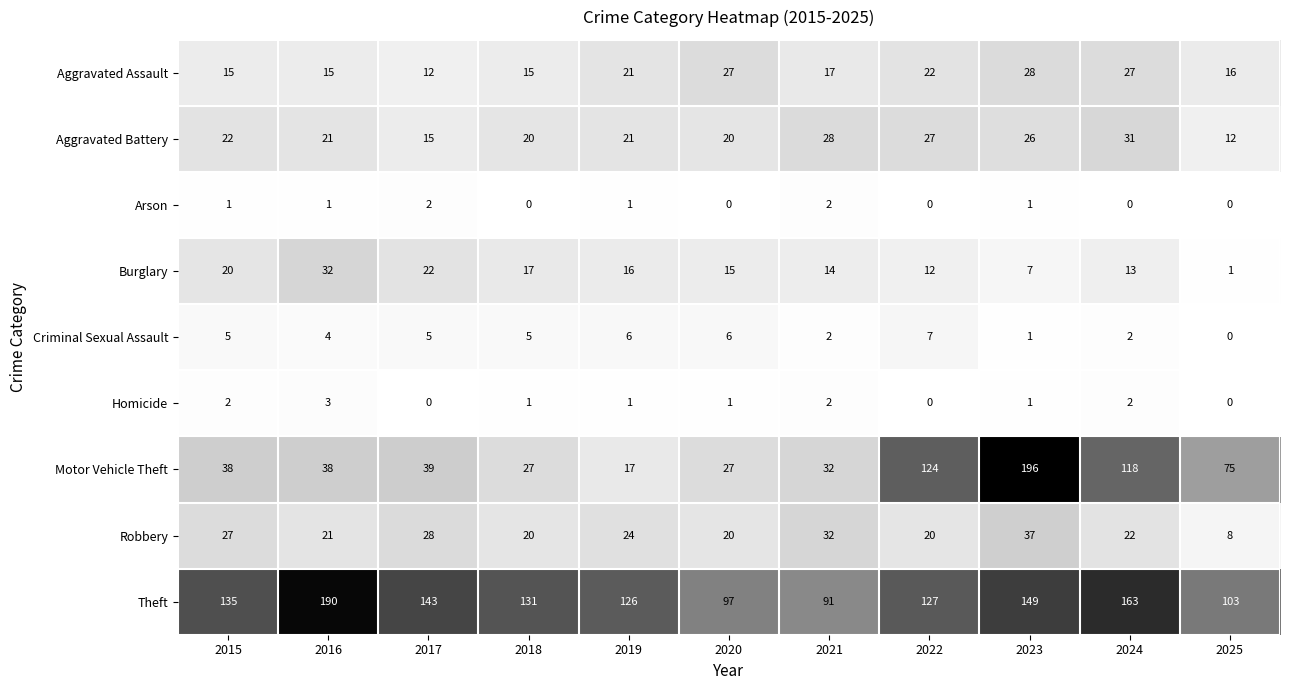

What is the average value of the Motor Vehicle Theft series?

66